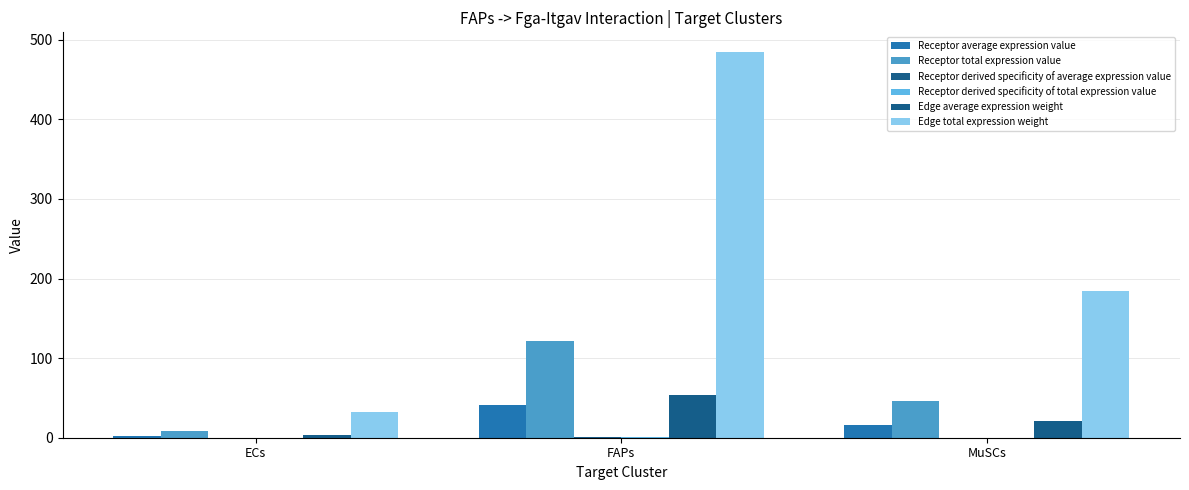

Rank the series by their maximum value, from lowest to highest.

Receptor derived specificity of total expression value, Receptor derived specificity of average expression value, Receptor average expression value, Edge average expression weight, Receptor total expression value, Edge total expression weight